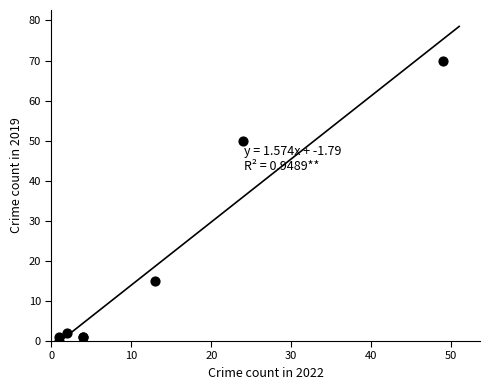

What Y value in the scatter plot is closest to 35?

50